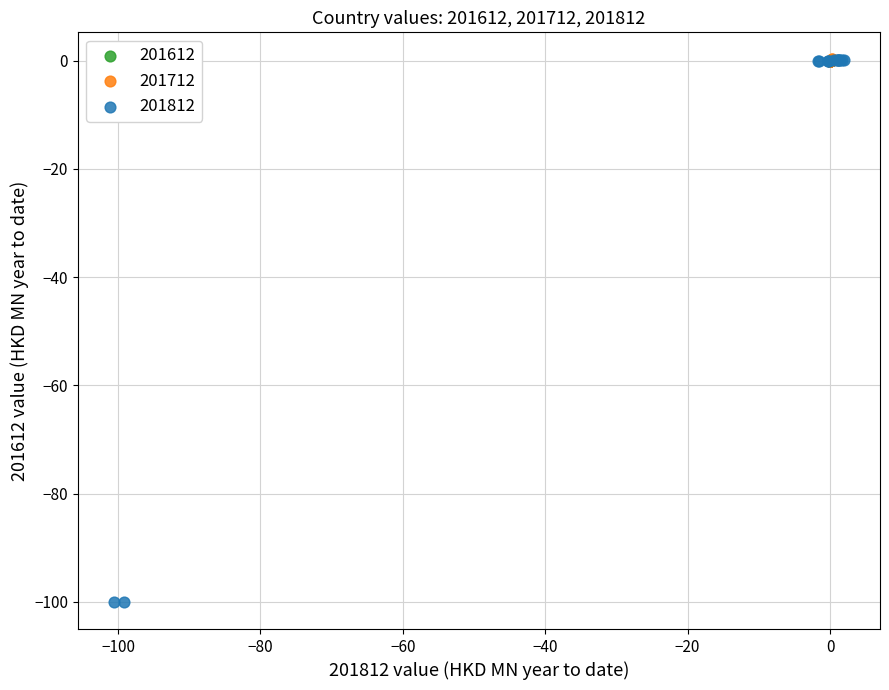

Which series reaches the minimum Y coordinate?

201812